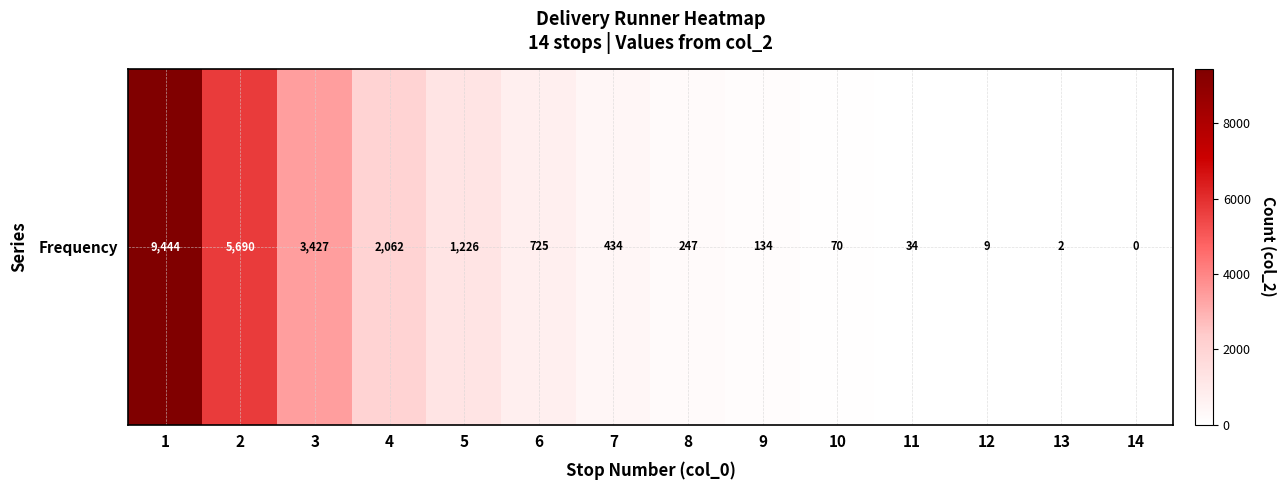

What value does the data have at 10, to the nearest 10?

70